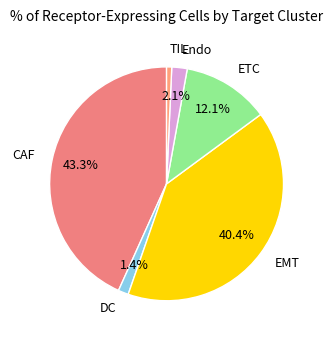

Is there a majority slice in this chart?

No